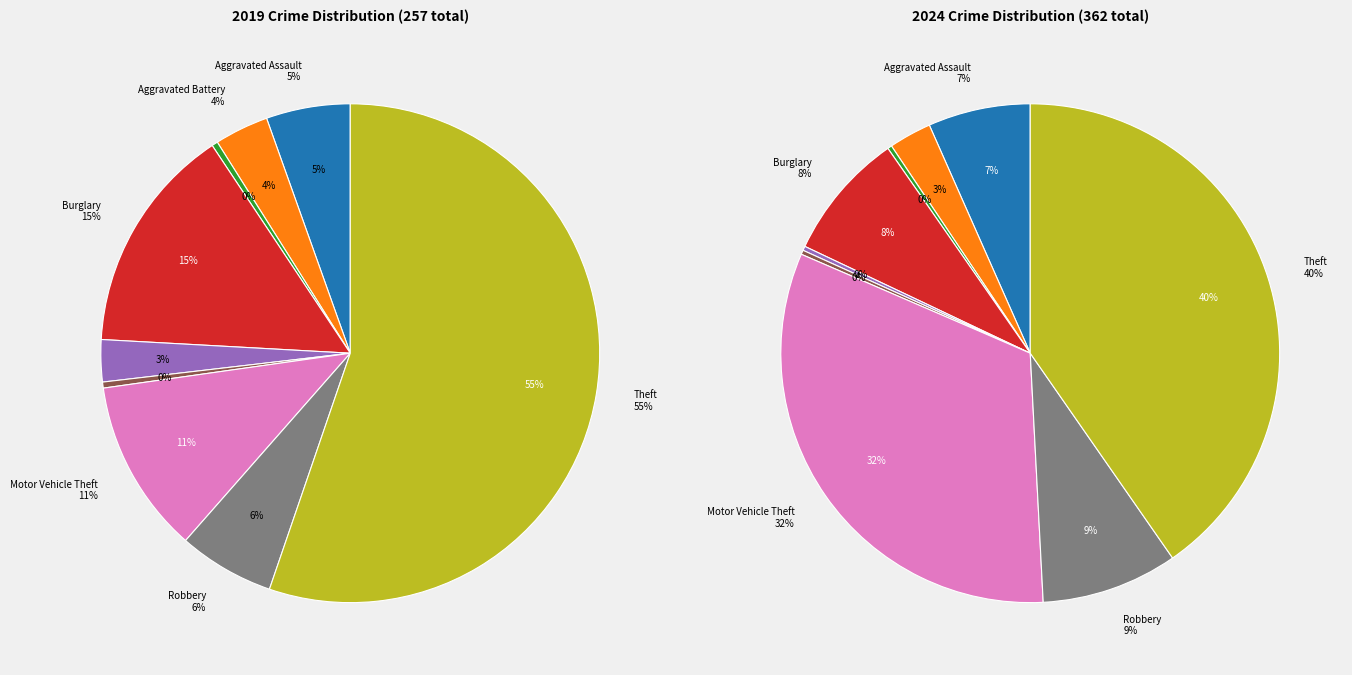

At 7, list the series in order from smallest to largest.

values_2019, values_2024